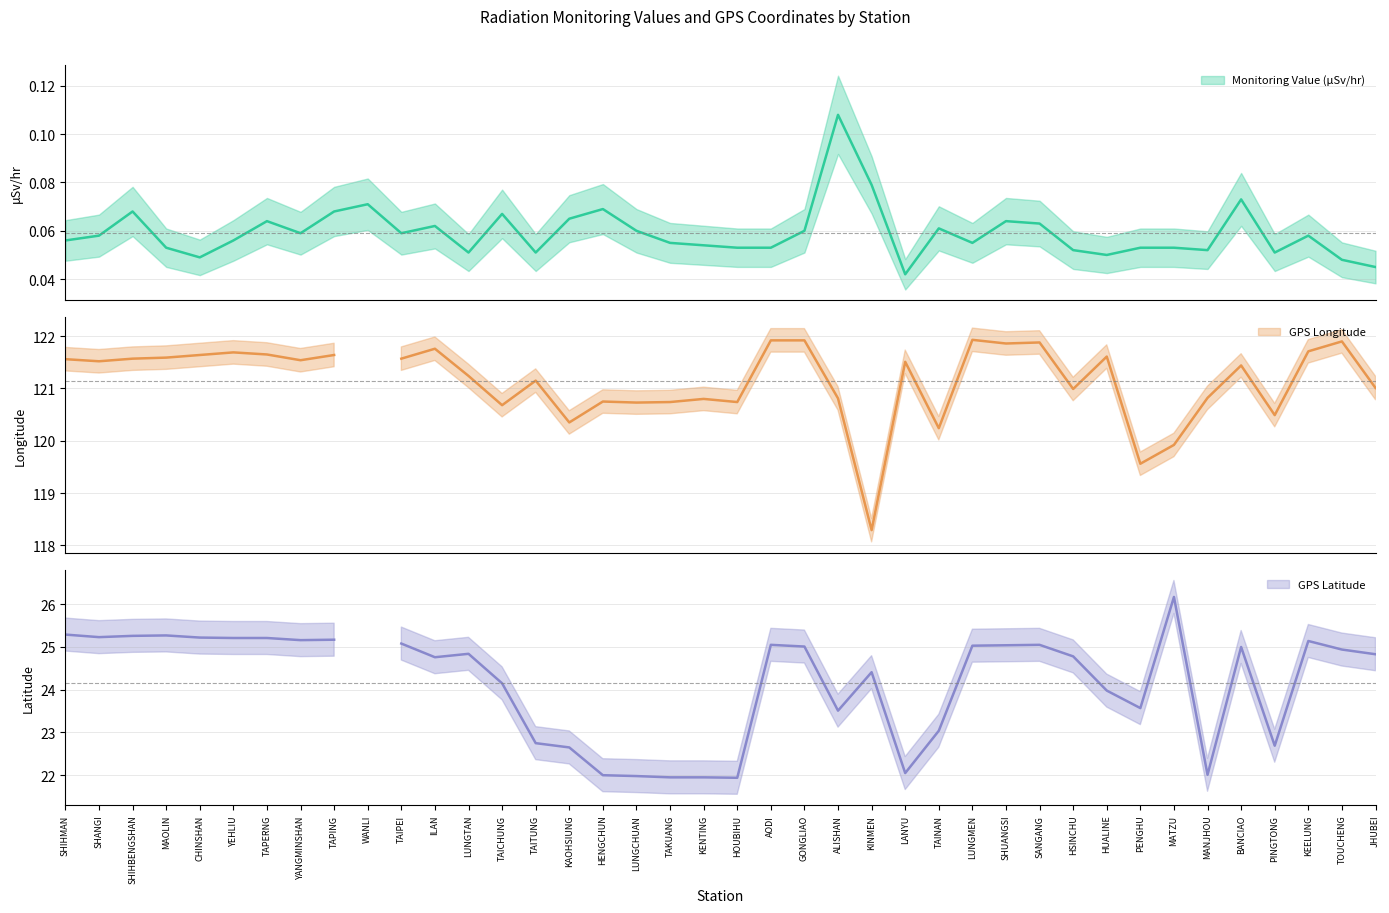

What are all the series names shown in the legend?

Monitoring Value (μSv/hr), GPS Longitude, GPS Latitude